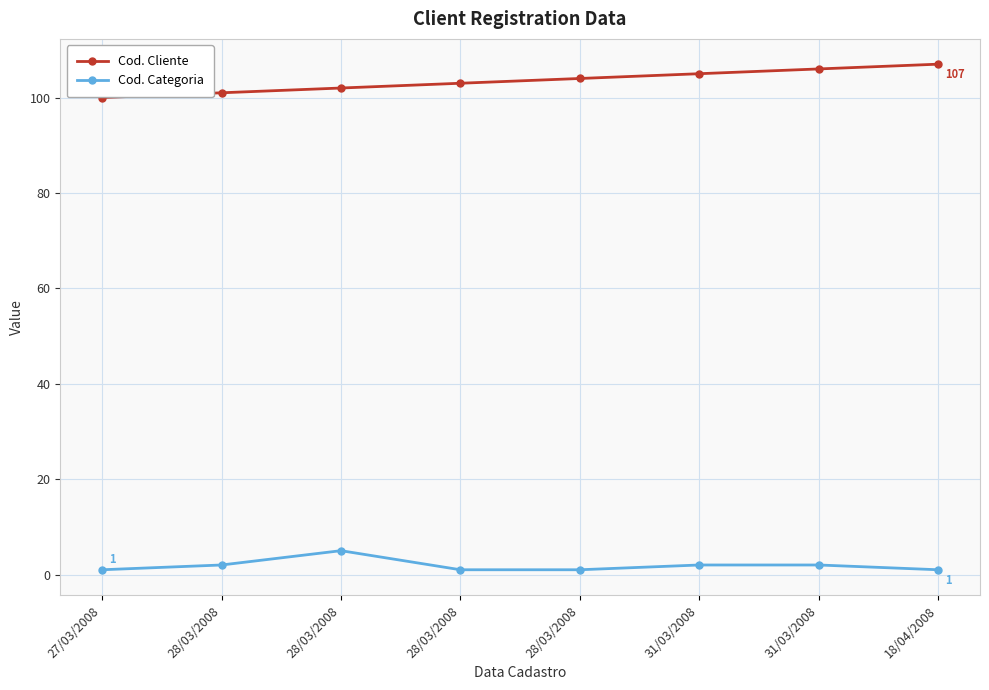

How many lines are shown in the chart?

2